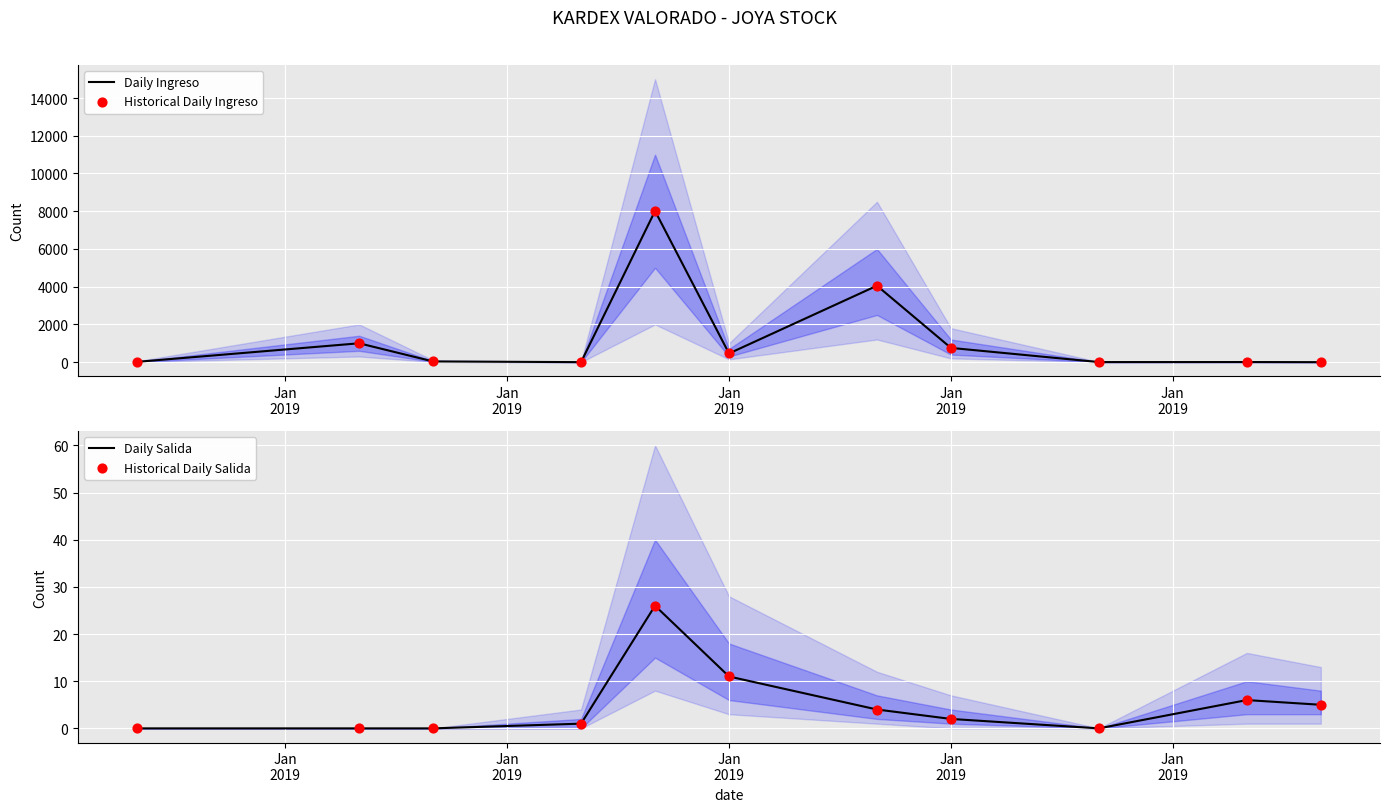

Which series has the largest total across all categories?

Daily Ingreso